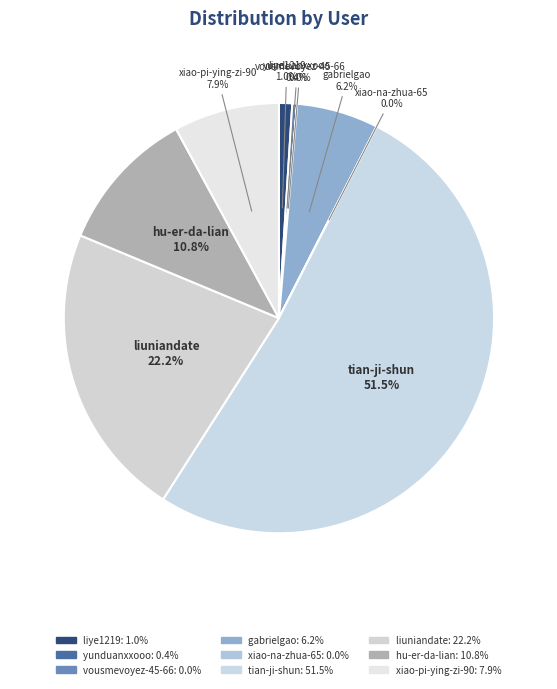

Is it true that hu-er-da-lian is 11% of the pie?

True